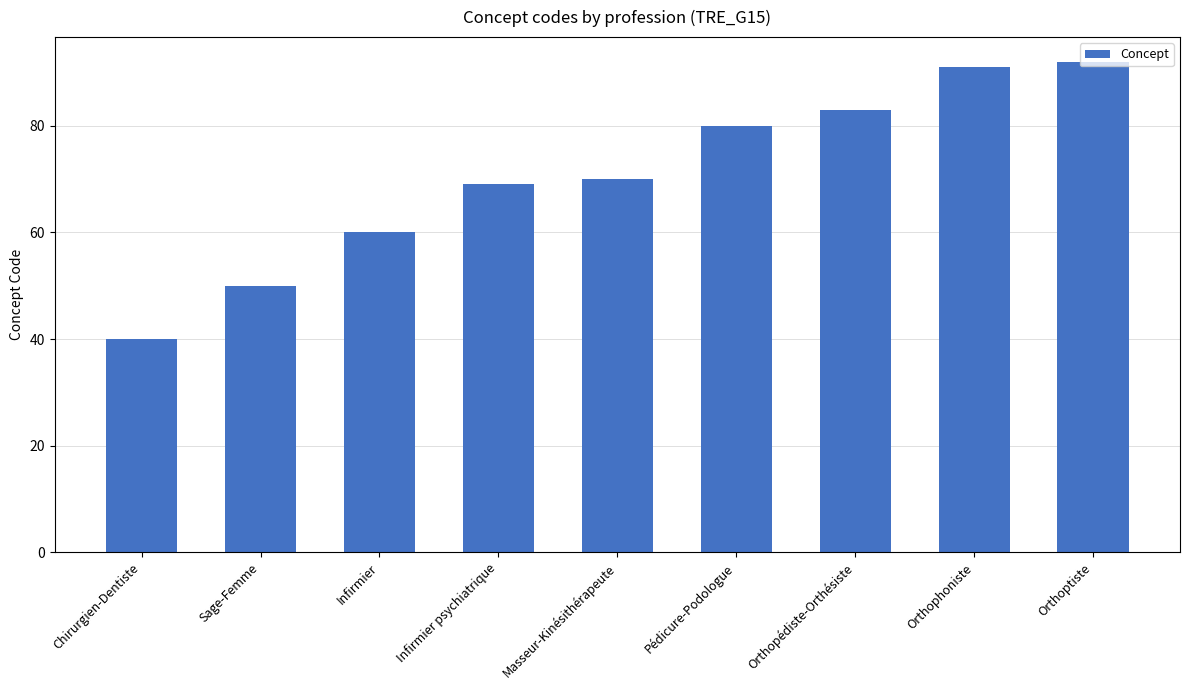

Reading left to right, what are all the values shown in this chart?

Chirurgien-Dentiste=40	Sage-Femme=50	Infirmier=60	Infirmier psychiatrique=69	Masseur-Kinésithérapeute=70	Pédicure-Podologue=80	Orthopédiste-Orthésiste=83	Orthophoniste=91	Orthoptiste=92